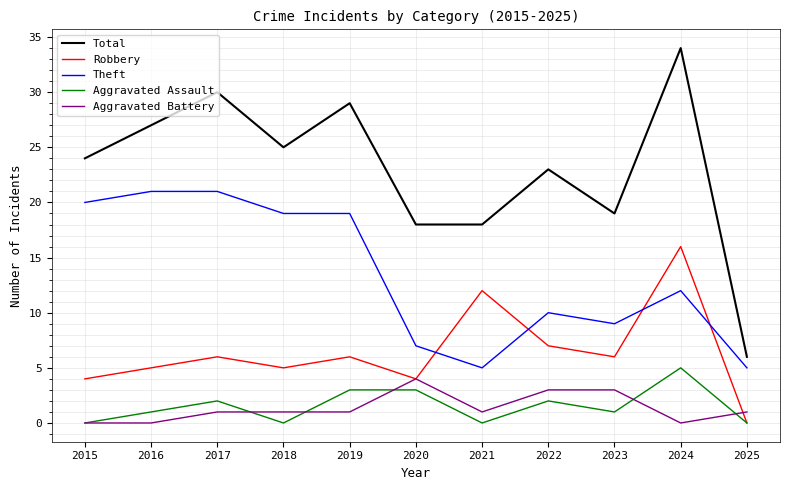

True or false: Aggravated Battery has a value of 1 at 2022.

False